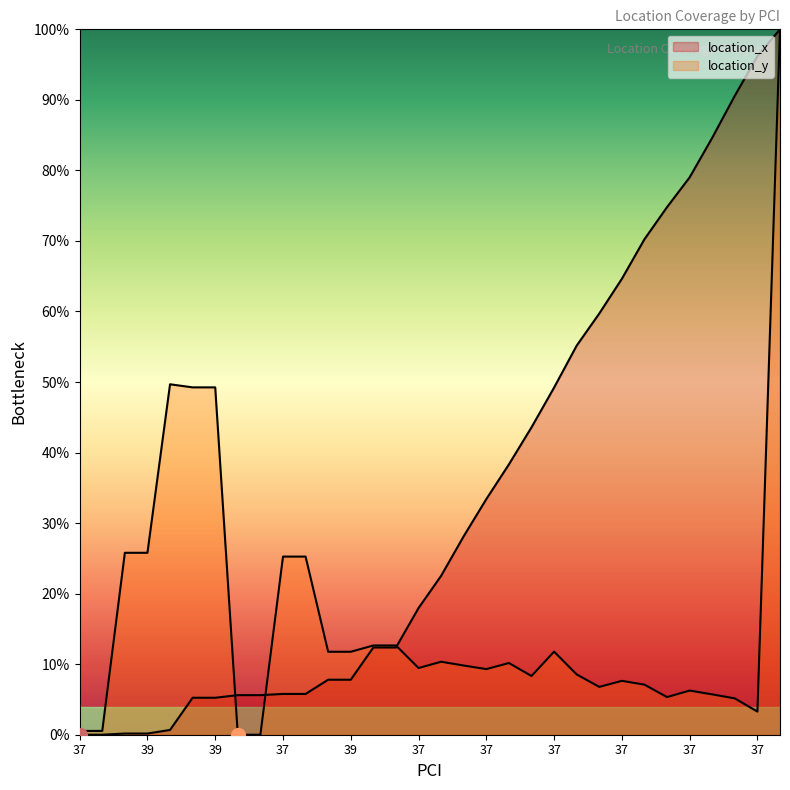

Which series has the largest total across all categories?

location_x